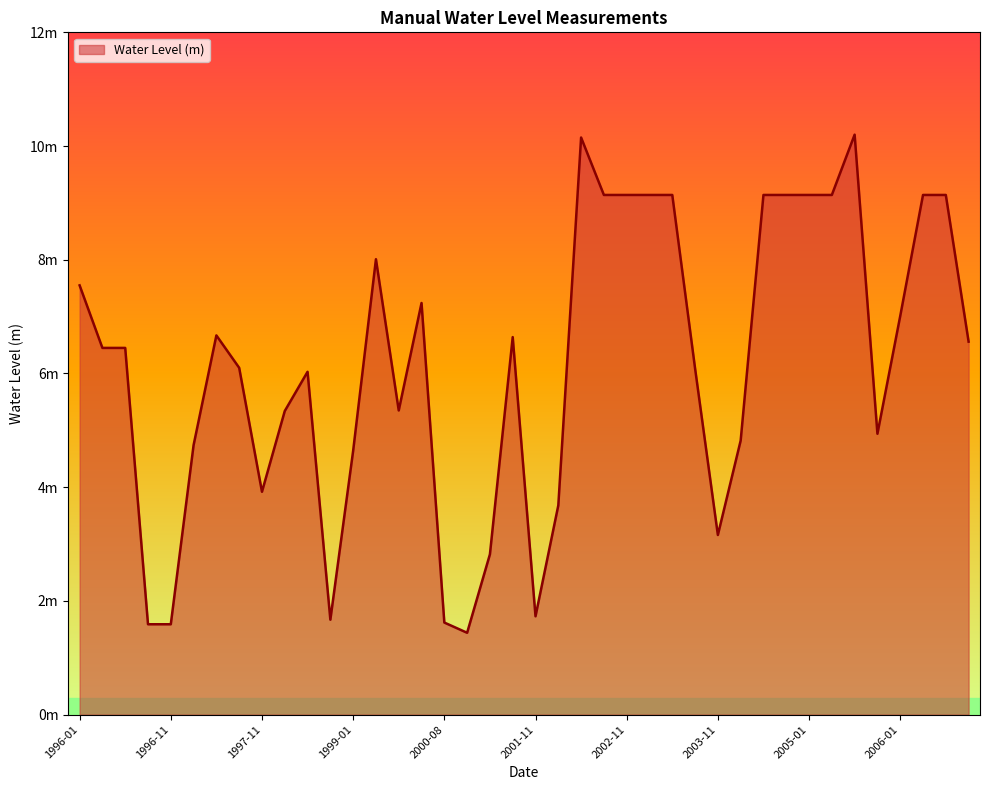

Does the chart have visible grid lines?

No